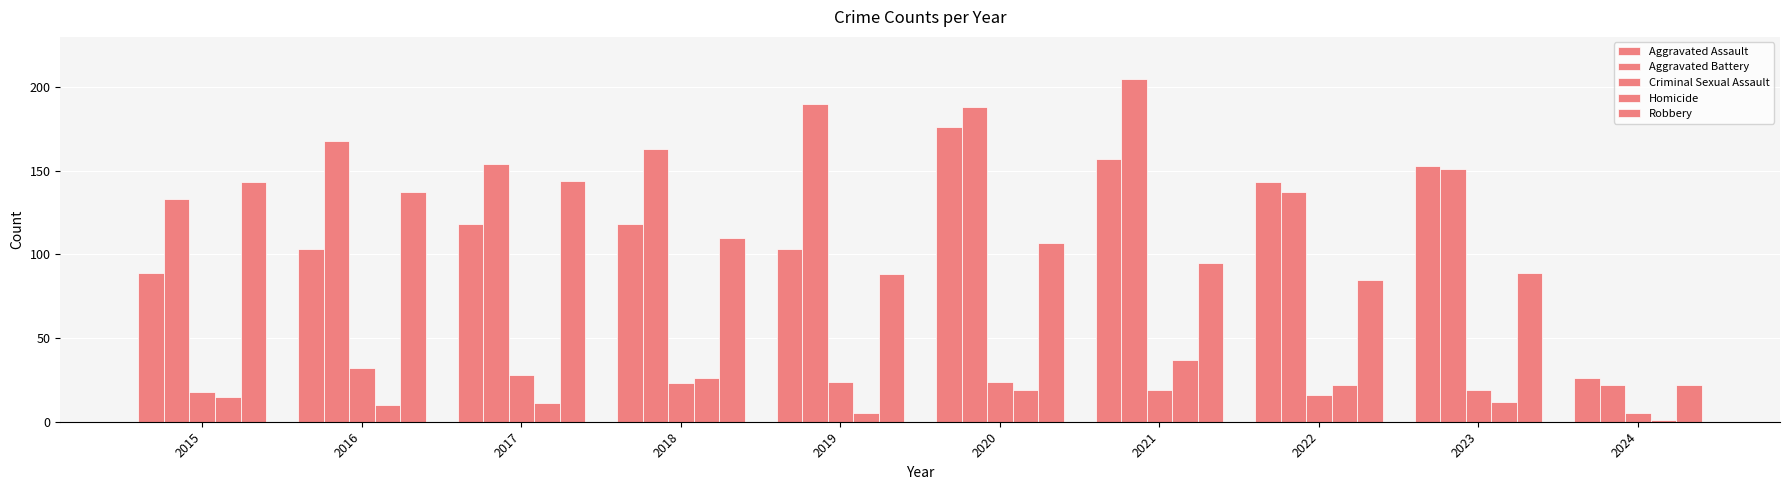

Are the bars horizontal?

No